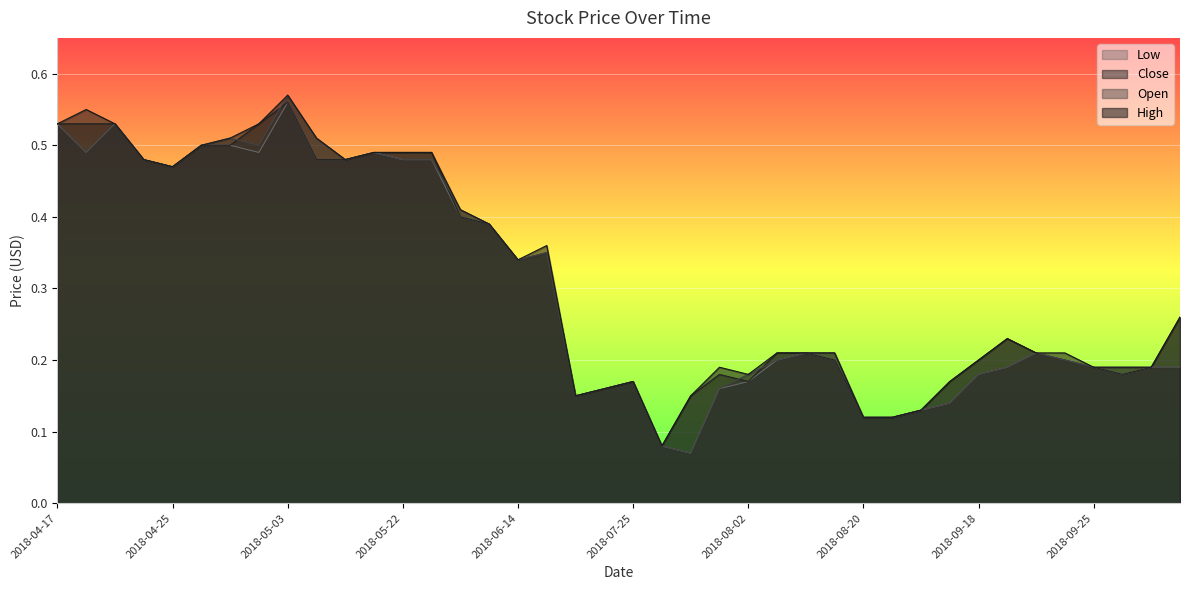

How many intersections are there between Open and Close?

5